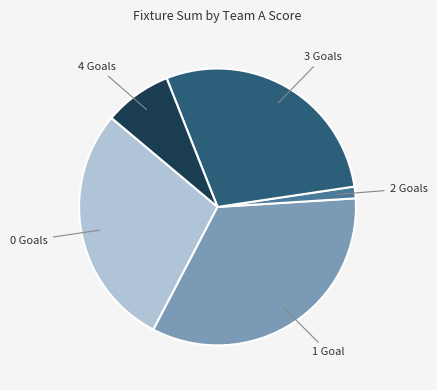

Is there any slice that represents more than half of the pie?

No